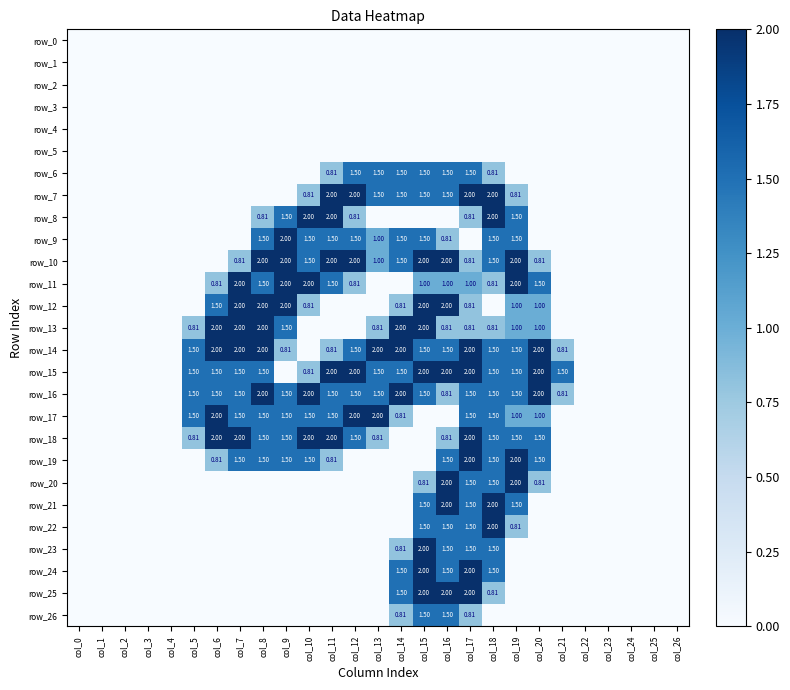

Count the number of data series in this chart.

27